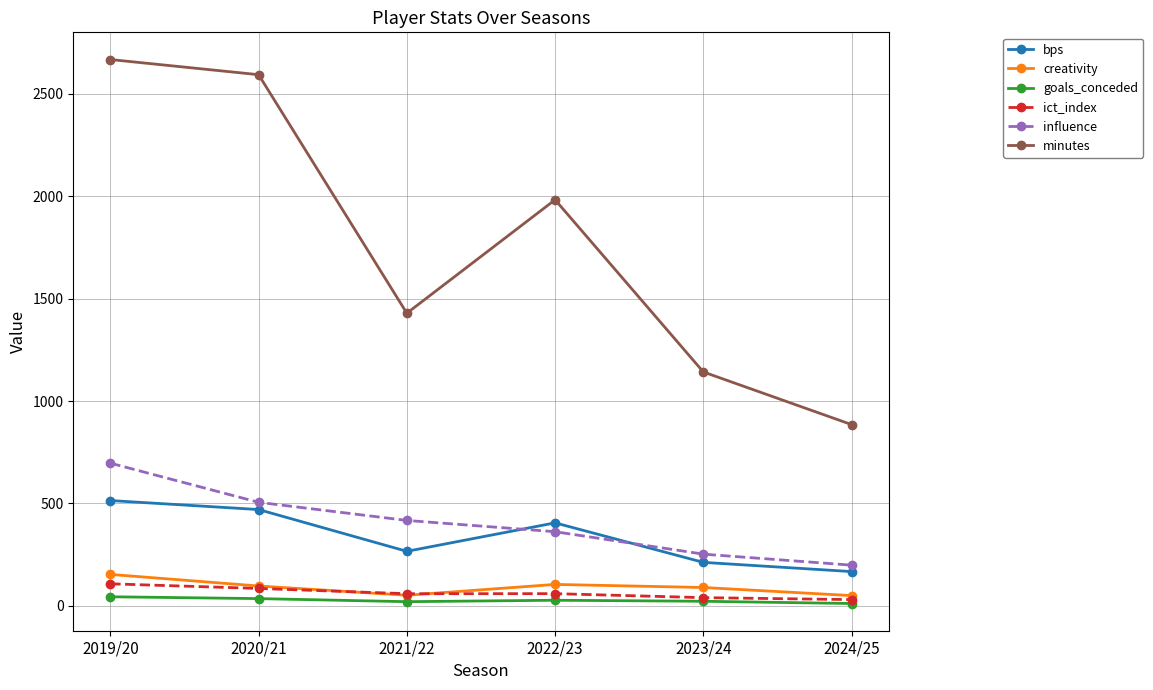

What is the label of the 4th point from the right?

2021/22